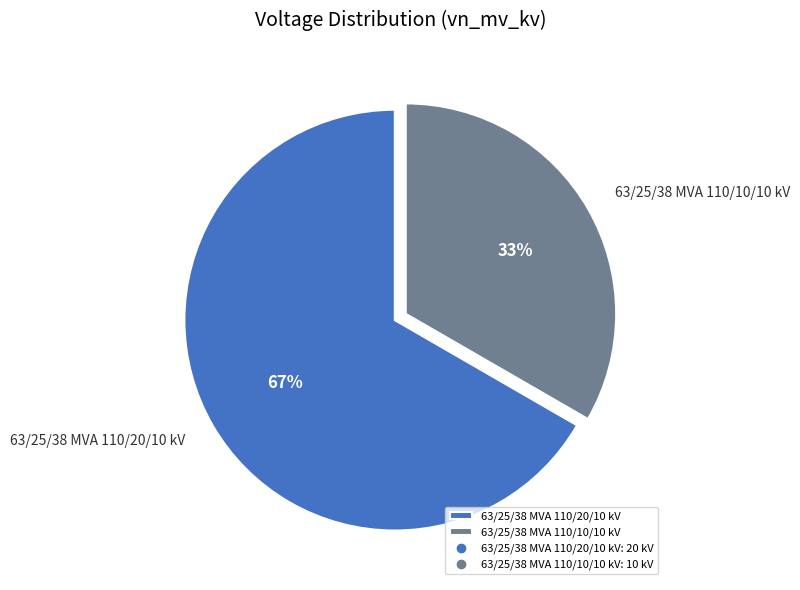

Which slice represents more than half of the pie?

63/25/38 MVA 110/20/10 kV